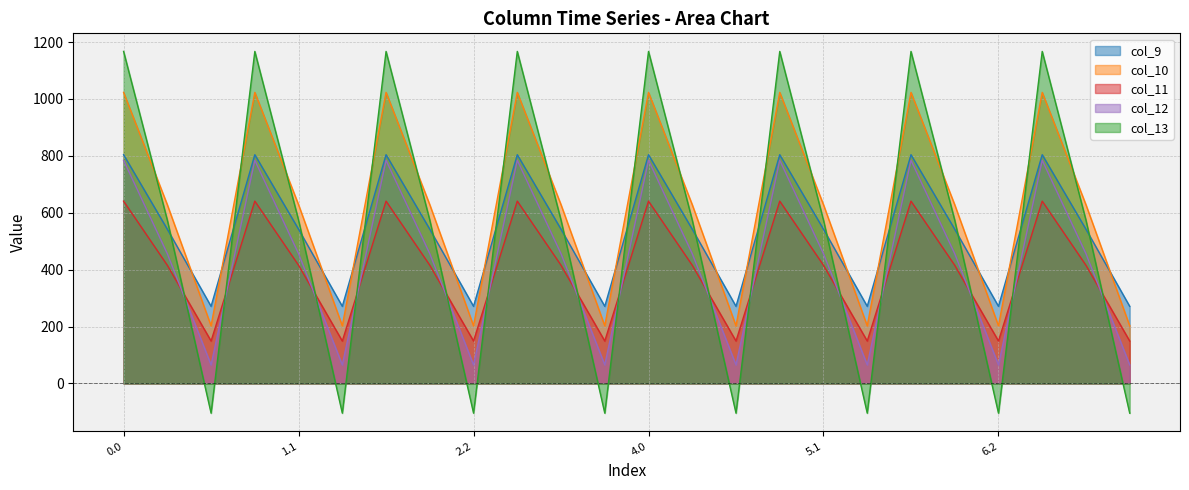

What position from the right is 0.0?

24